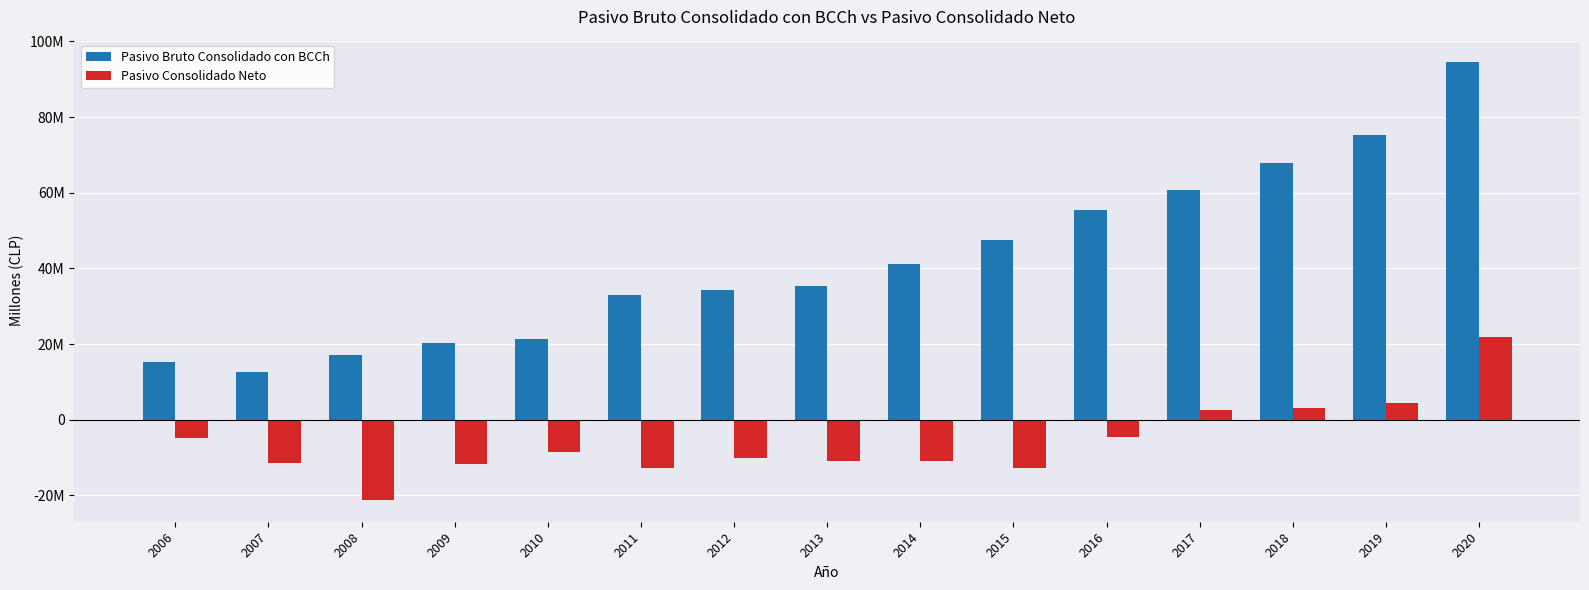

Reading right to left, transcribe all the data shown in this chart.

Pasivo Bruto Consolidado con BCCh: 94686573	75394436	67816380	60609397	55466625	47466877	41130665	35389397	34165809	32883878	21445101	20158124	16963936	12515102	15131141
Pasivo Consolidado Neto: 21800457	4468046	2991357	2463508	-4584724	-12681142	-11014682	-10829902	-10220622	-12823713	-8610392	-11599182	-21200335	-11544755	-4754945